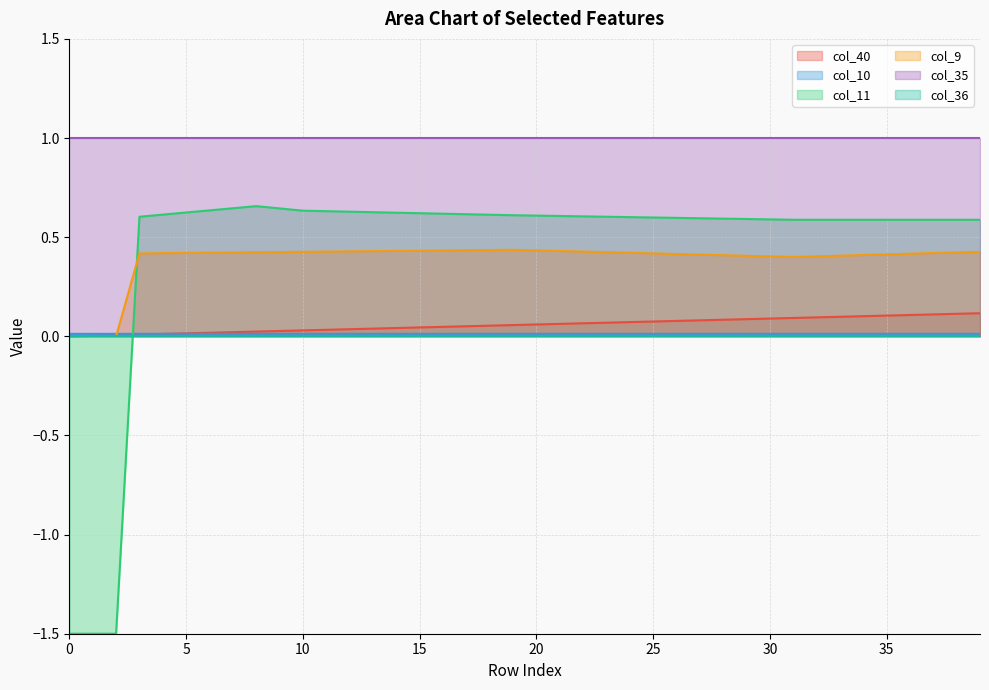

Which series has the widest spread of values?

col_11